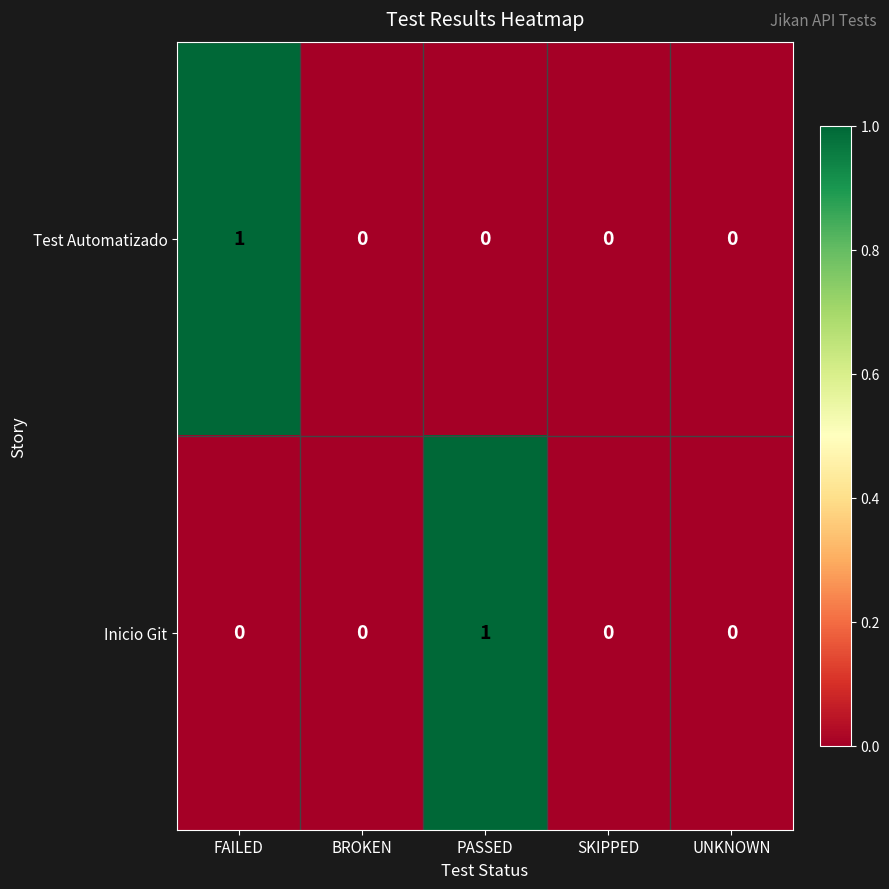

The Test Automatizado series shows -1 at UNKNOWN. True or false?

False